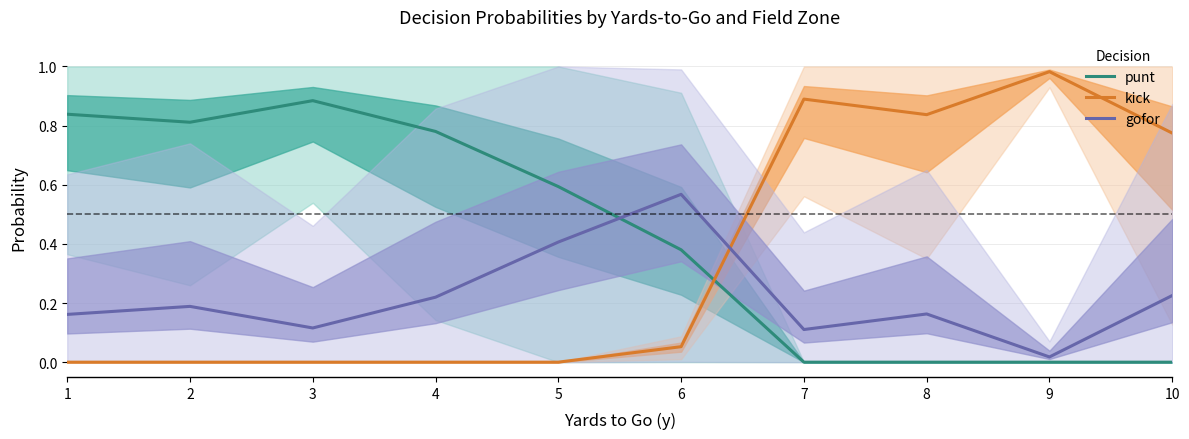

At how many categories does at least one series exceed 0?

10